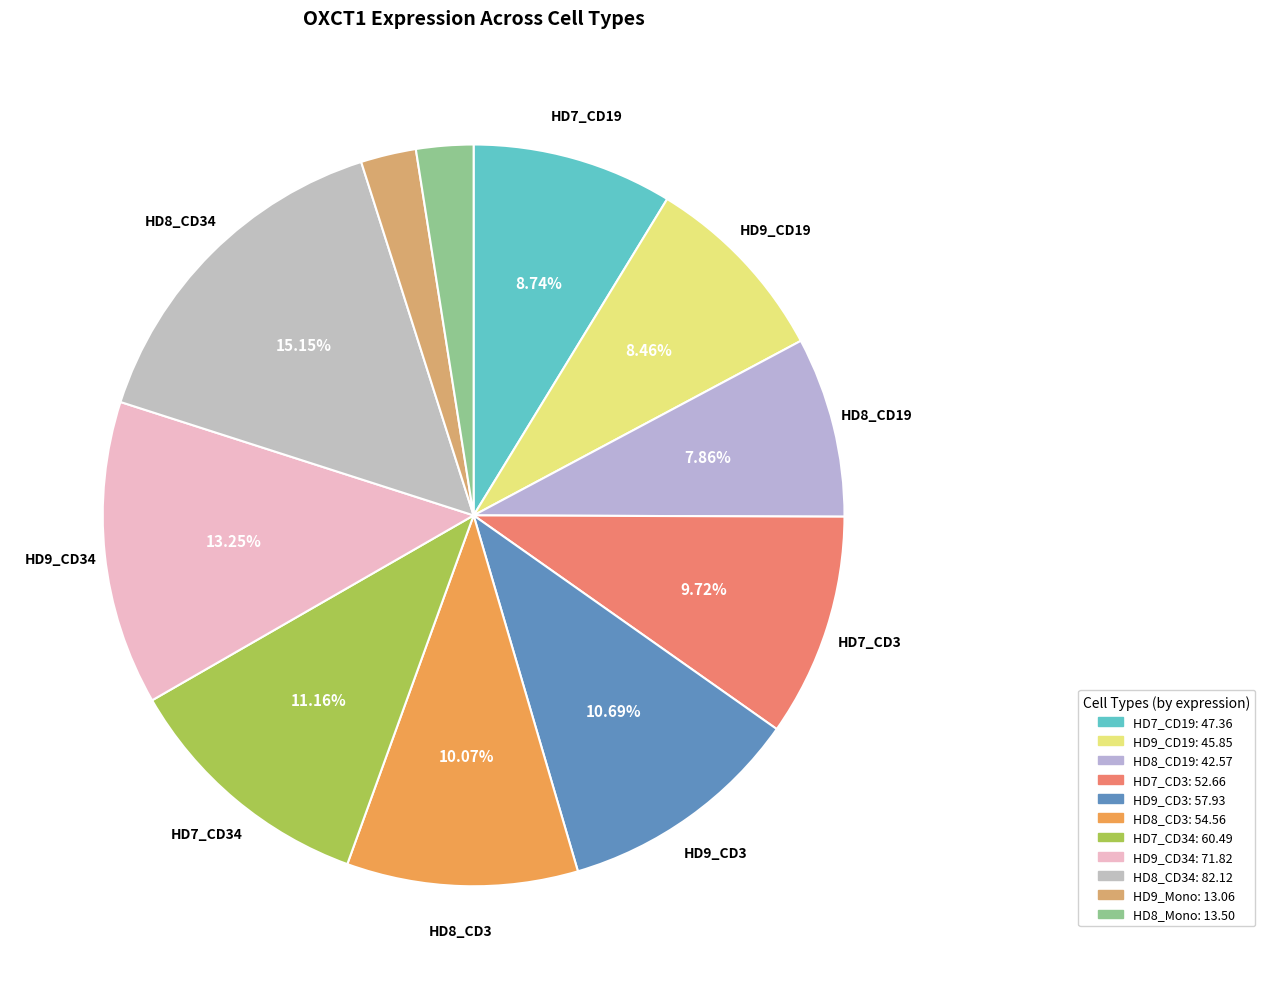

How many slices are in this pie chart?

11